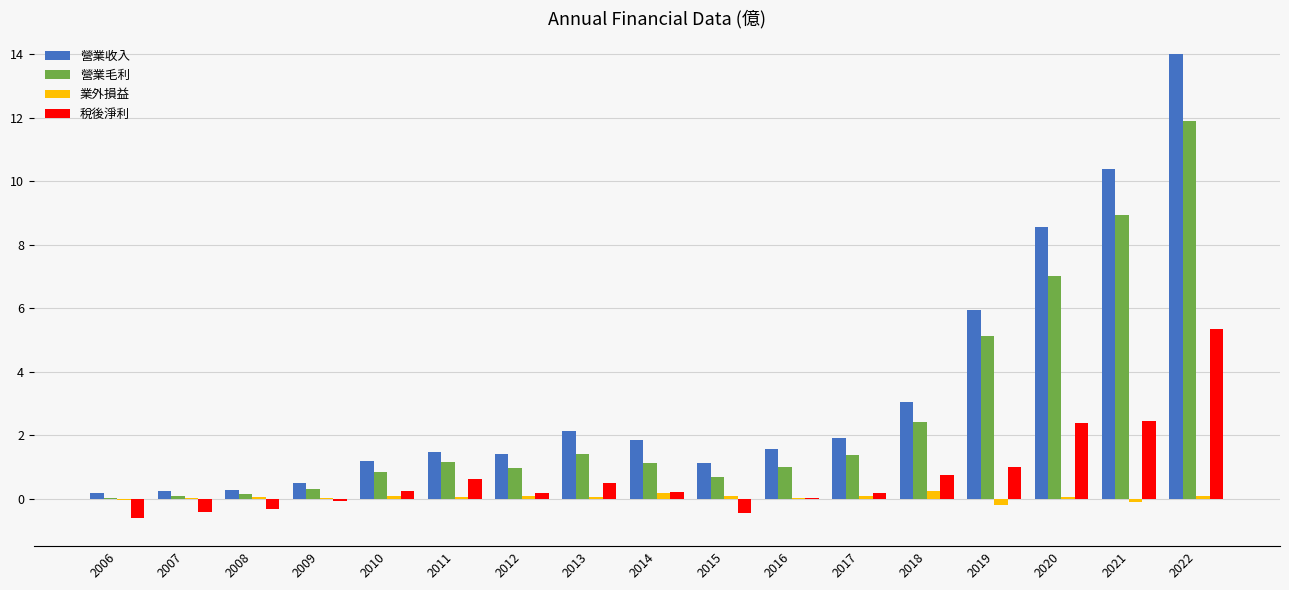

What are all the series names shown in the legend?

營業收入, 營業毛利, 業外損益, 稅後淨利